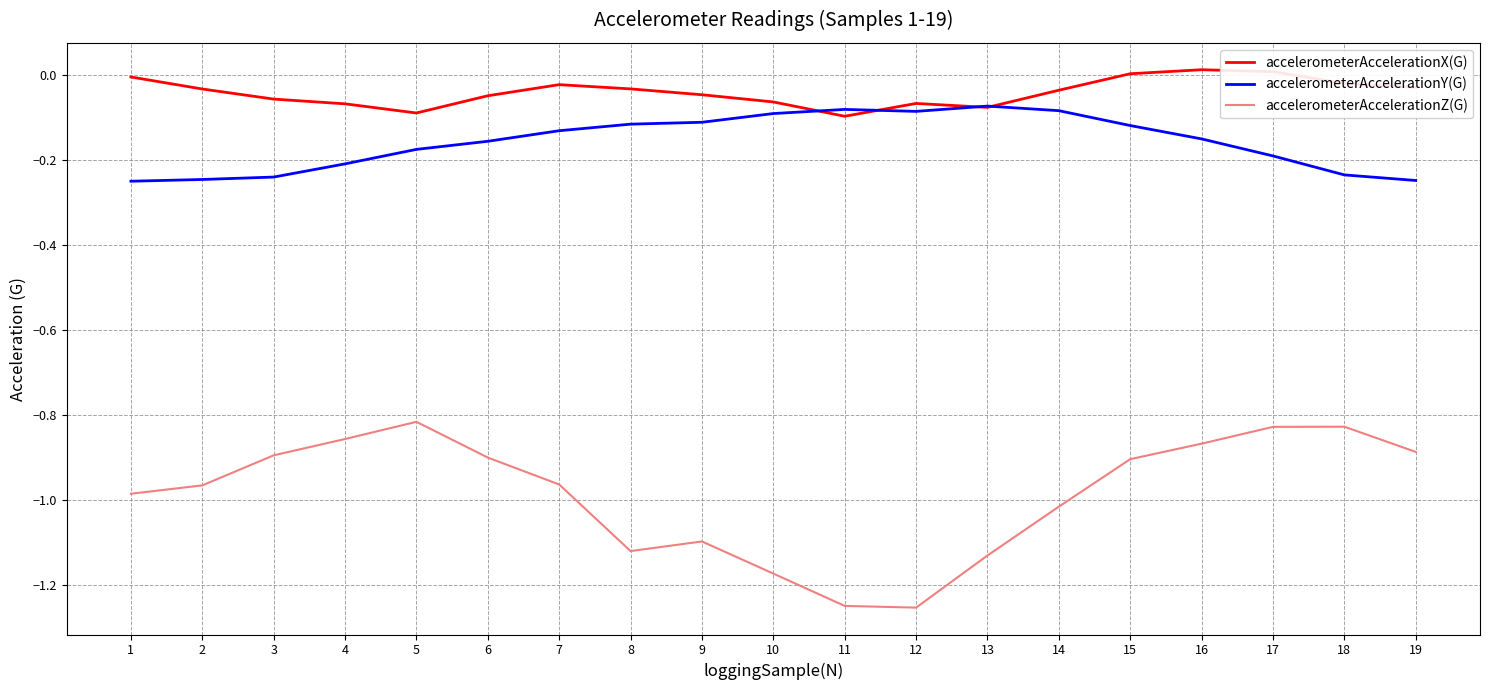

Between which two adjacent categories do accelerometerAccelerationX(G) and accelerometerAccelerationY(G) first intersect?

10 and 11